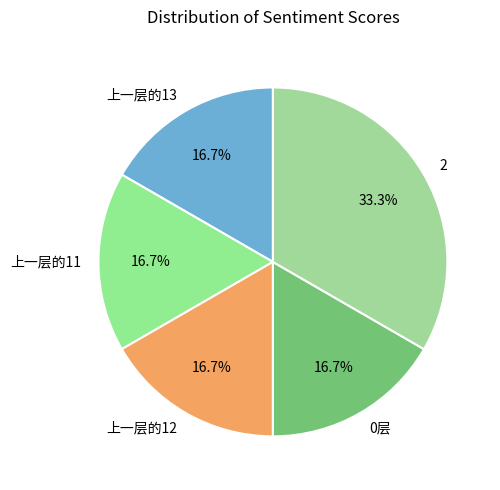

To the nearest percent, what is the difference between the largest and smallest slice percentages?

17%